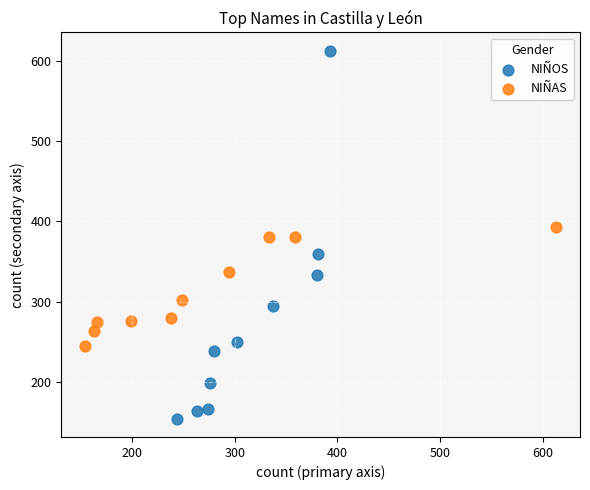

Which series has the widest spread of Y values?

NIÑOS